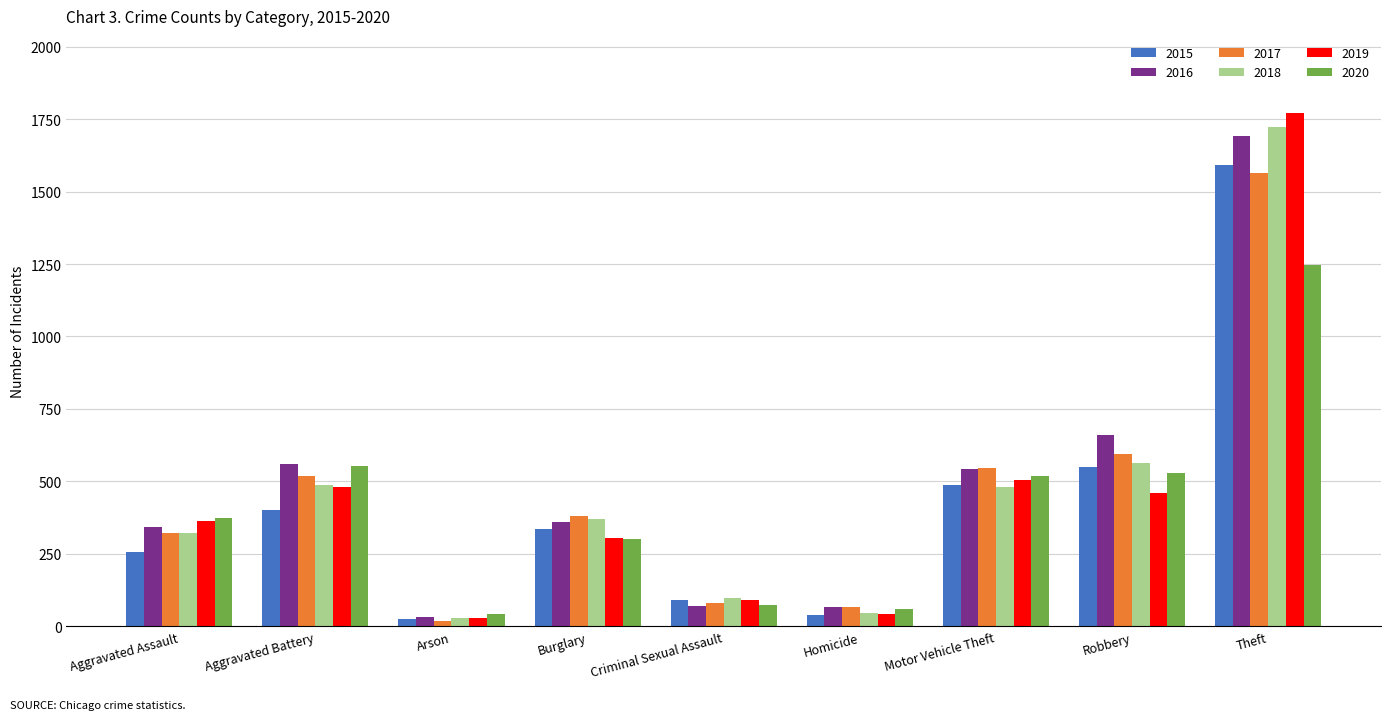

Which series has the widest spread of values?

2019